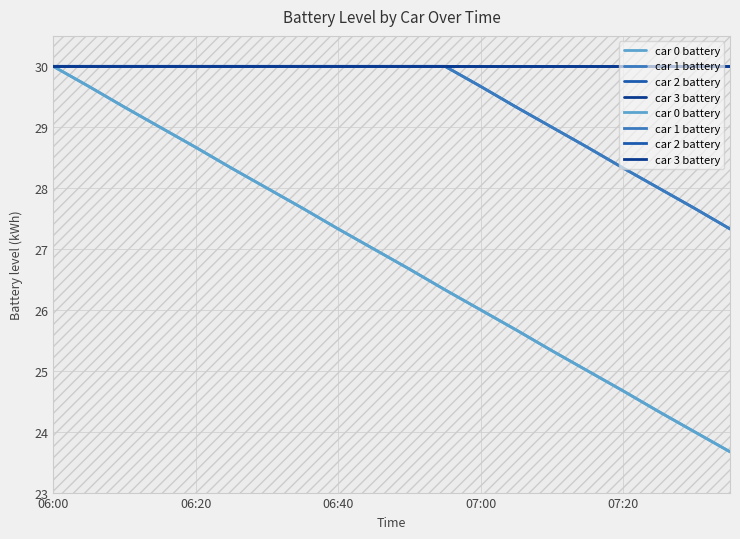

Reading right to left, transcribe all the data shown in this chart.

car 0 battery: 23.7	24.0	24.3	24.7	25.0	25.3	25.7	26.0	26.3	26.7	27.0	27.3	27.7	28.0	28.3	28.7	29.0	29.3	29.7	30.0
car 1 battery: 27.3	27.7	28.0	28.3	28.7	29.0	29.3	29.7	30.0	30.0	30.0	30.0	30.0	30.0	30.0	30.0	30.0	30.0	30.0	30.0
car 2 battery: 30.0	30.0	30.0	30.0	30.0	30.0	30.0	30.0	30.0	30.0	30.0	30.0	30.0	30.0	30.0	30.0	30.0	30.0	30.0	30.0
car 3 battery: 30.0	30.0	30.0	30.0	30.0	30.0	30.0	30.0	30.0	30.0	30.0	30.0	30.0	30.0	30.0	30.0	30.0	30.0	30.0	30.0